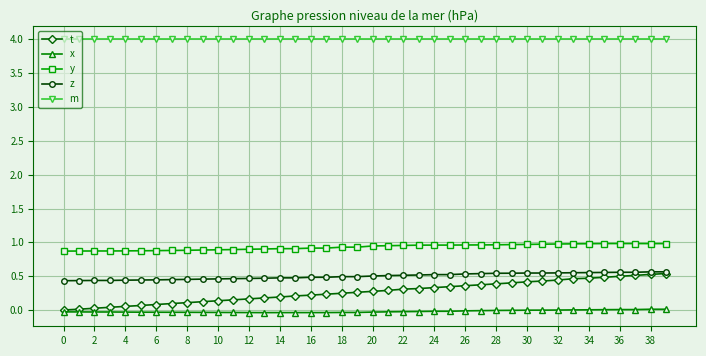

Which series has the widest spread of values?

t